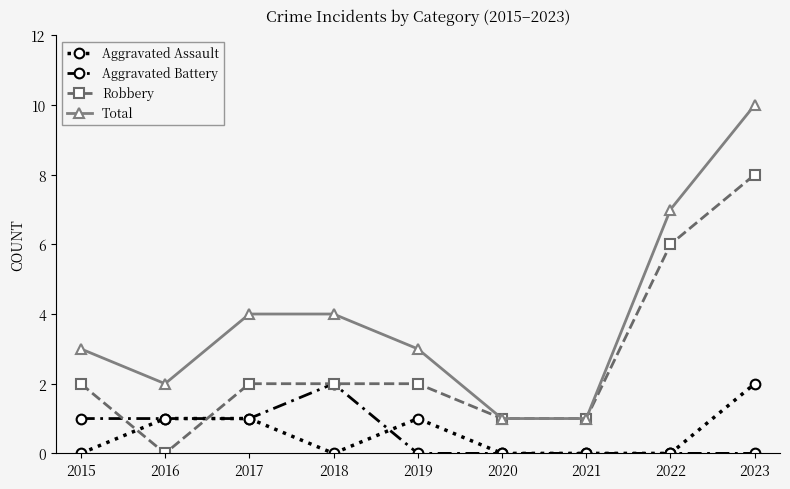

Rank the series at 2015 from lowest to highest value.

Aggravated Assault, Aggravated Battery, Robbery, Total